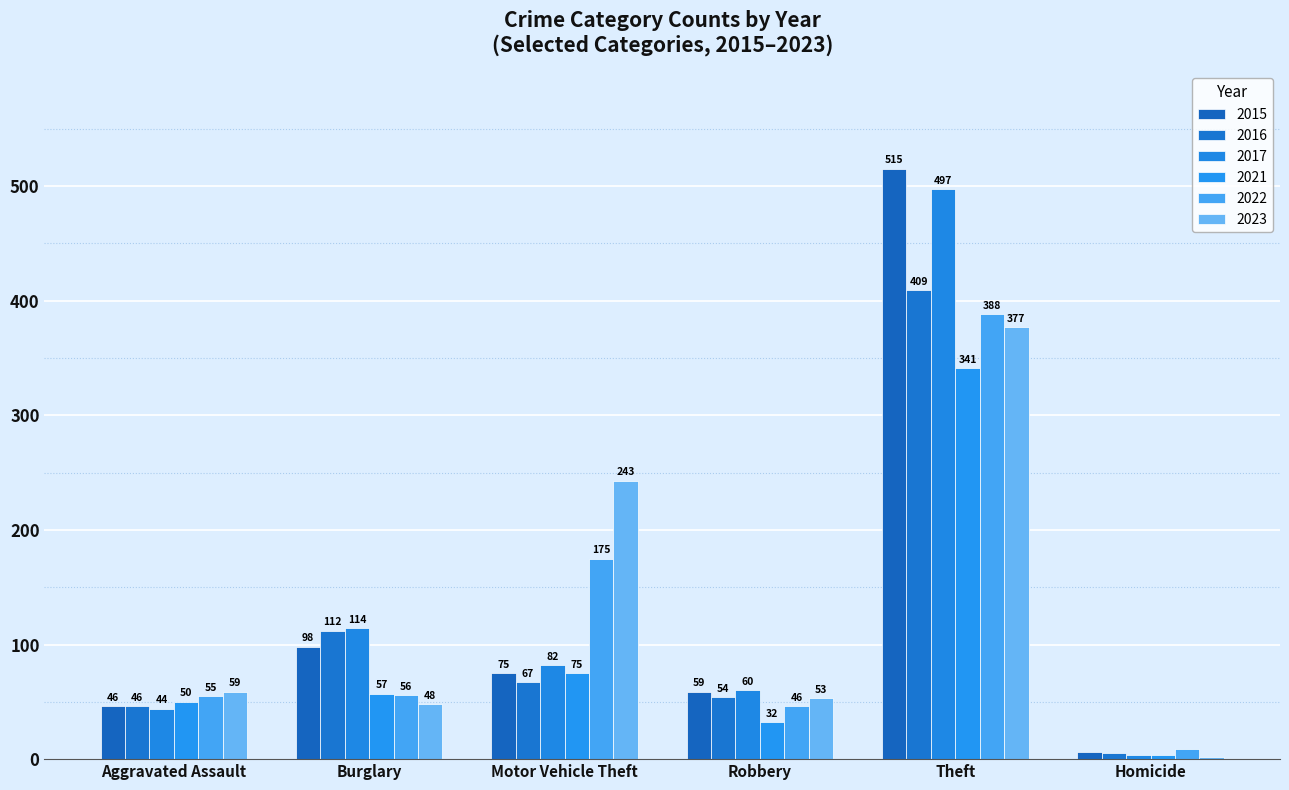

What is the label of the 4th bar from the right?

Motor Vehicle Theft